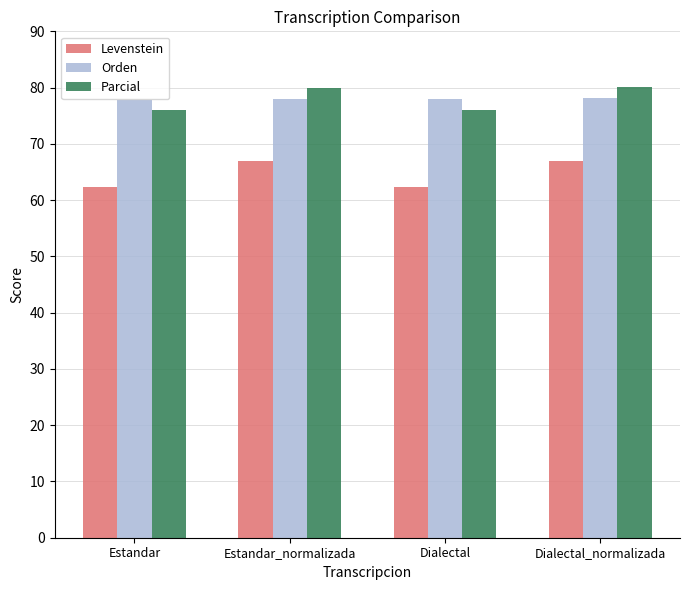

What is the total value across all series at Dialectal?

216.3